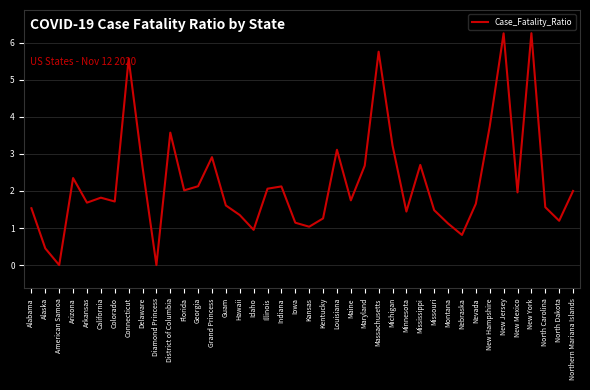

How many lines are shown in the chart?

1